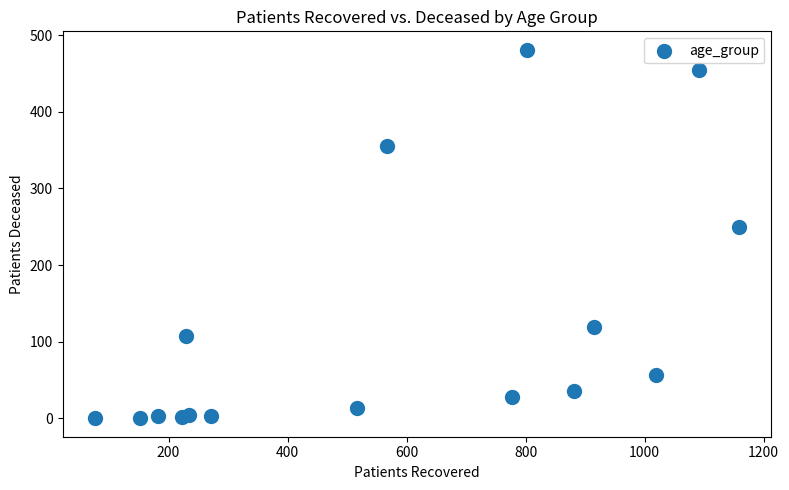

What Y value in the scatter plot is closest to 240?

250